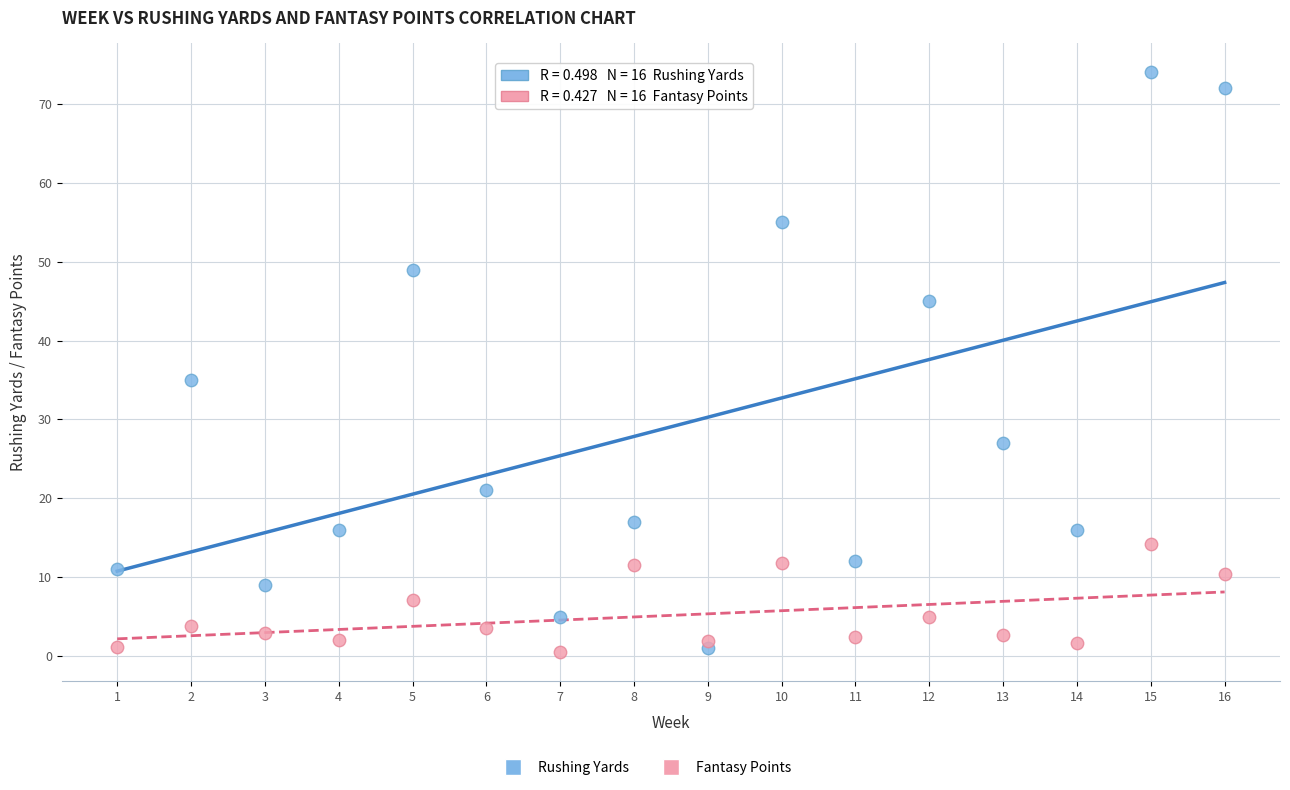

Which series reaches the maximum Y coordinate?

Rushing Yards